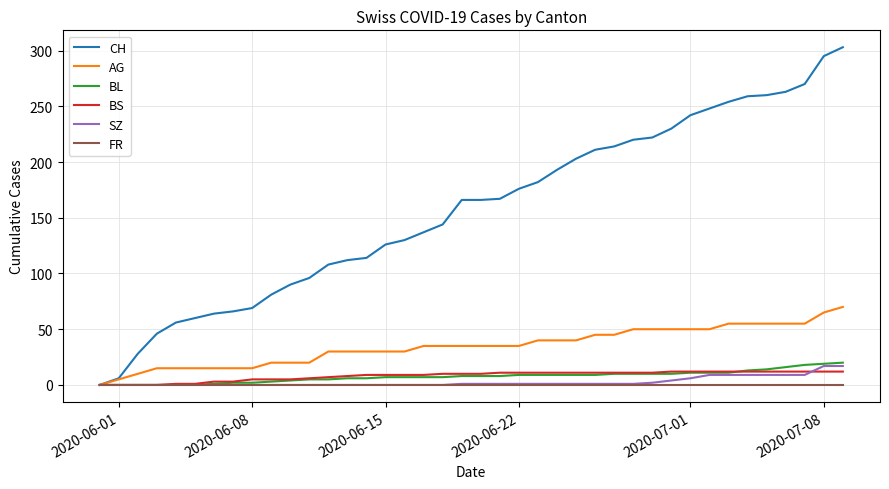

Which series has the largest total across all categories?

CH